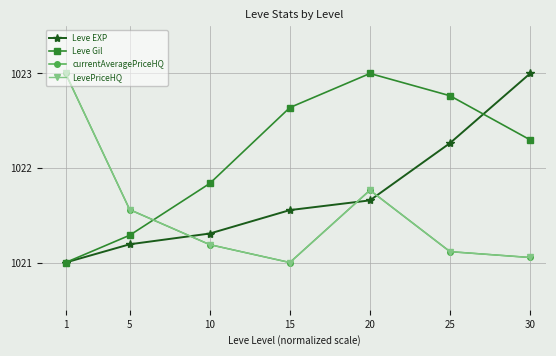

Is this an area chart (filled region under the line)?

No